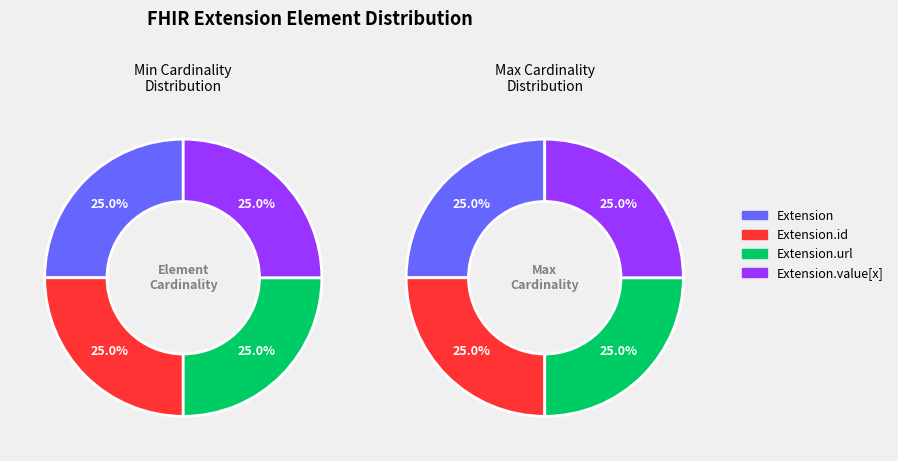

Do Extension.extension and Extension.url together represent more than half of the pie?

No